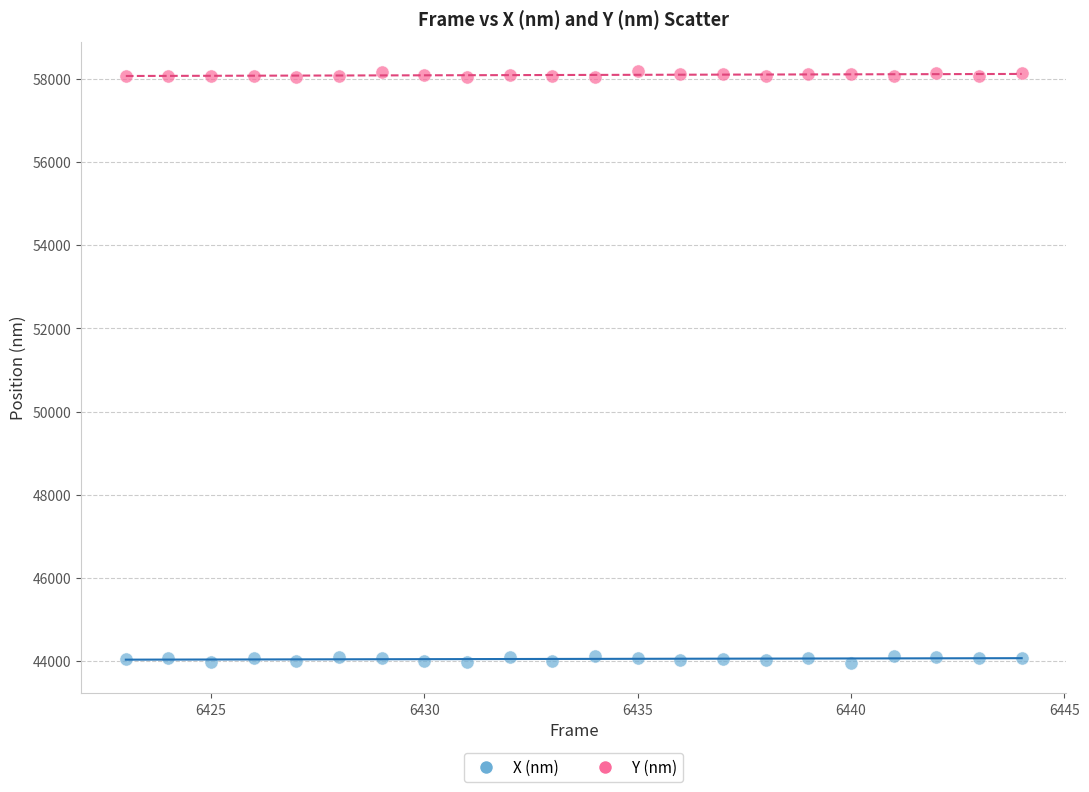

Across all data points, what is the range of X values (max minus min)?

21.0